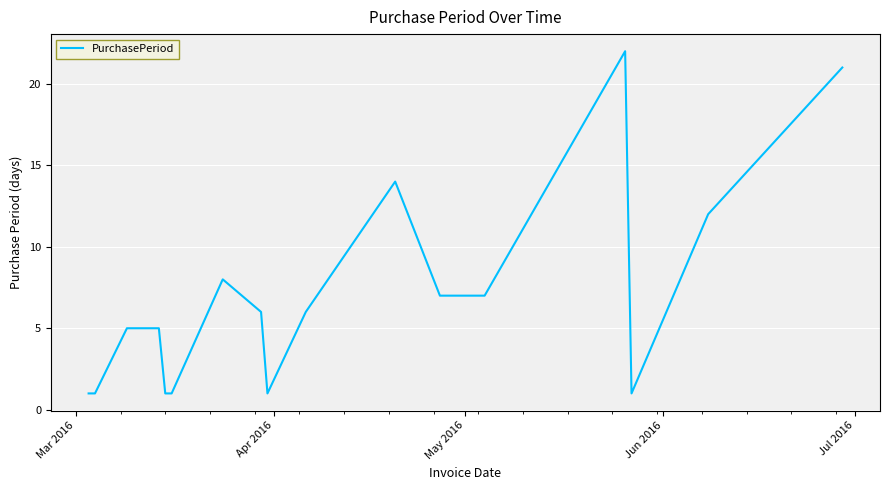

Reading left to right, what are all the values shown in this chart?

1	1	5	5	1	1	8	6	1	6	14	7	7	22	1	12	21